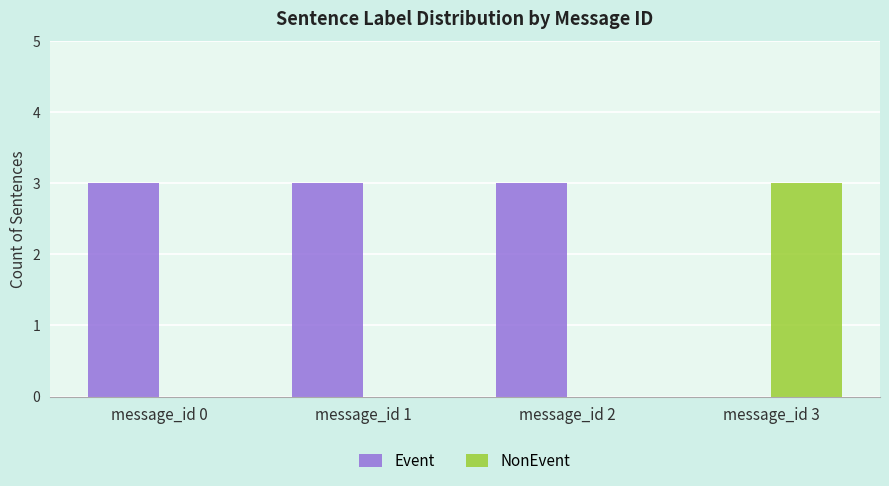

Does the chart contain stacked bars?

No